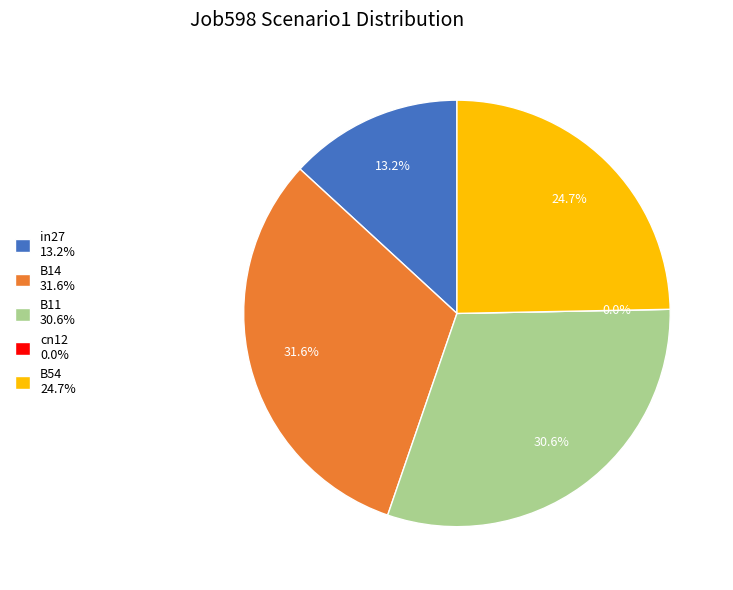

Which has a higher value, cn12 or B54?

B54